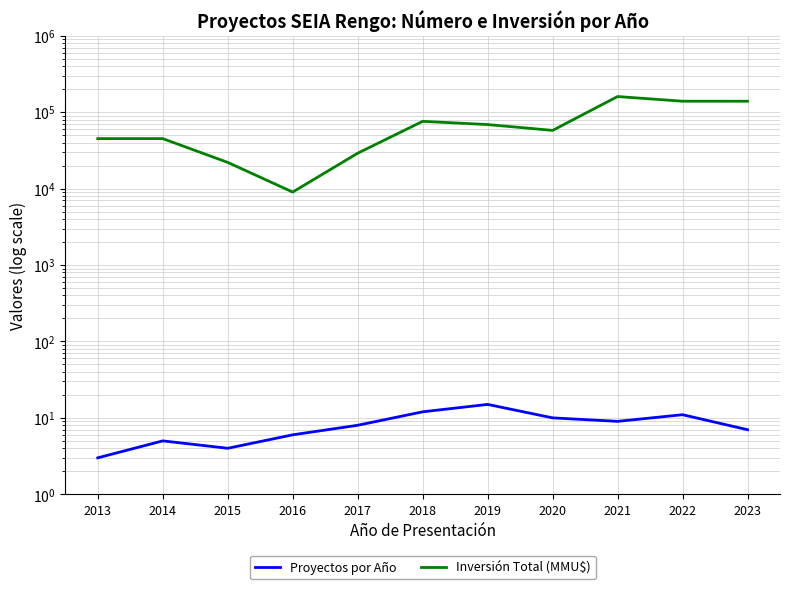

Where is the first local maximum for Proyectos por Año?

2014